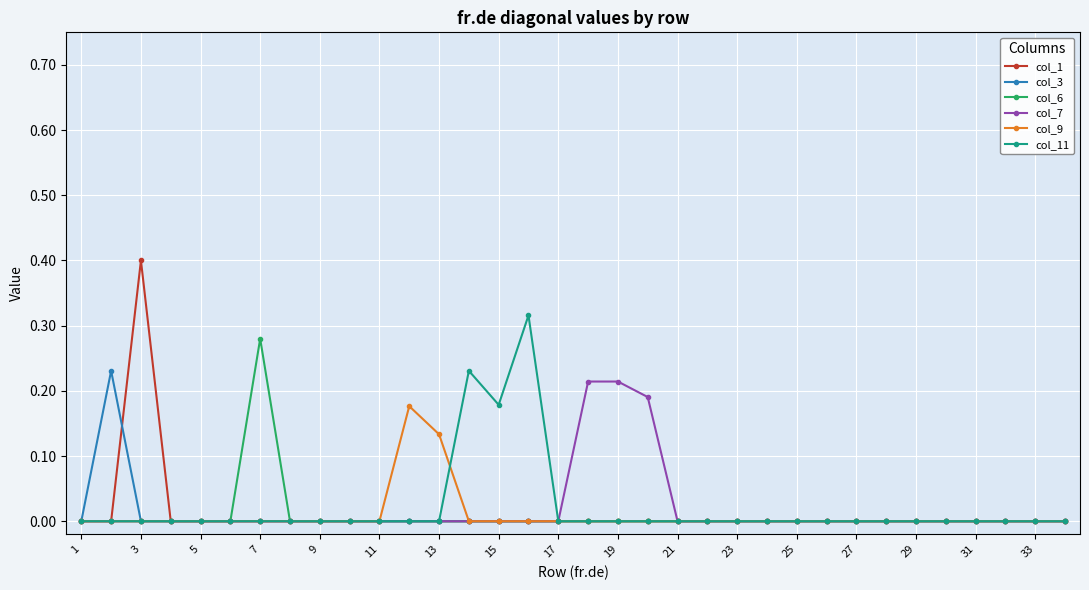

True or false: col_9 has more than 0 points higher than both neighbors.

True